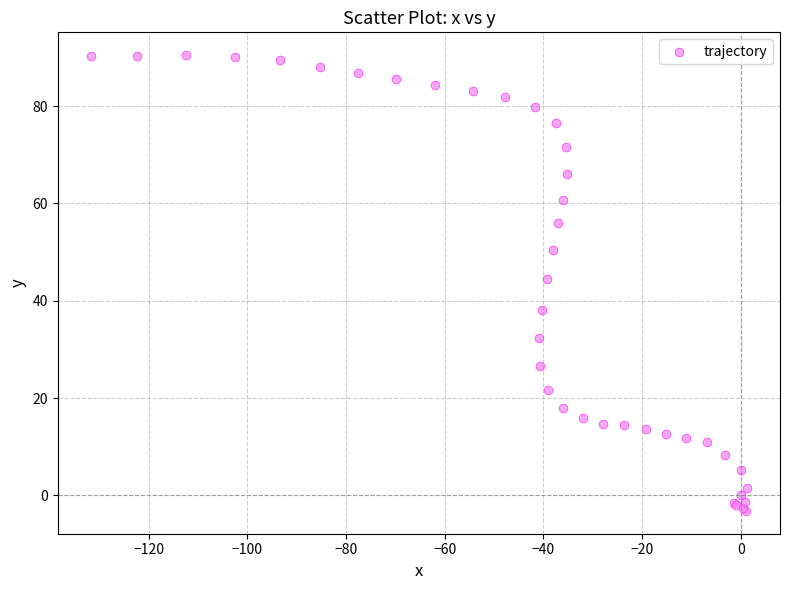

What Y value in the scatter plot is closest to 43?

44.4